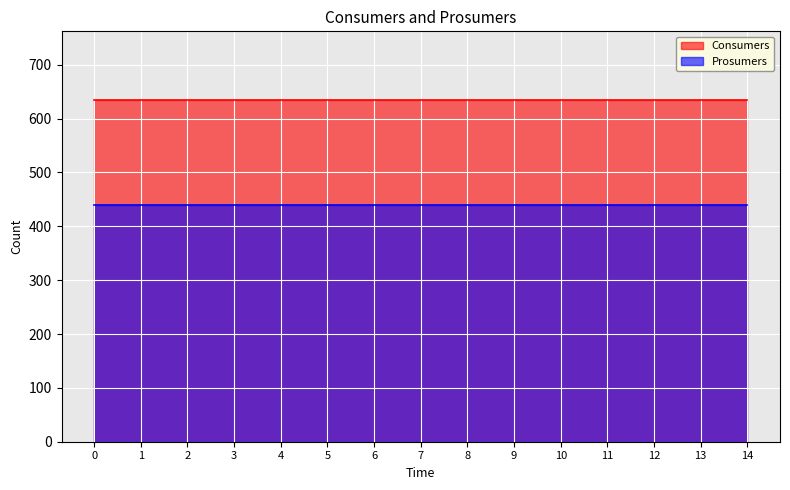

Reading right to left, what are all the values shown in this chart?

Consumers: 14=635	13=635	12=635	11=635	10=635	9=635	8=635	7=635	6=635	5=635	4=635	3=635	2=635	1=635	0=635
Prosumers: 14=440	13=440	12=440	11=440	10=440	9=440	8=440	7=440	6=440	5=440	4=440	3=440	2=440	1=440	0=440